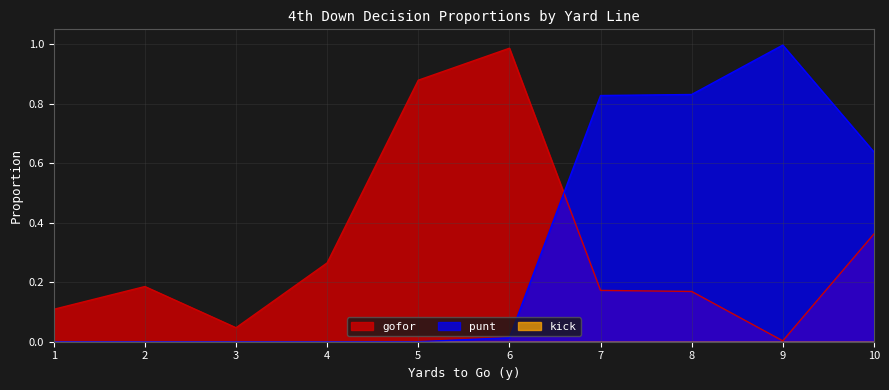

Which category has the lowest value in the gofor series?

9